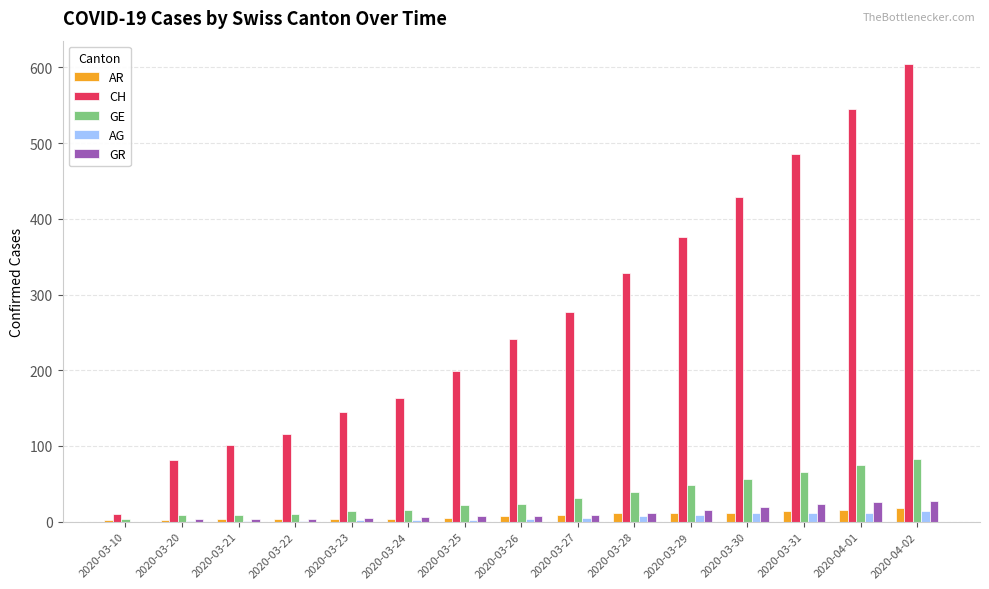

Does the chart contain stacked bars?

No